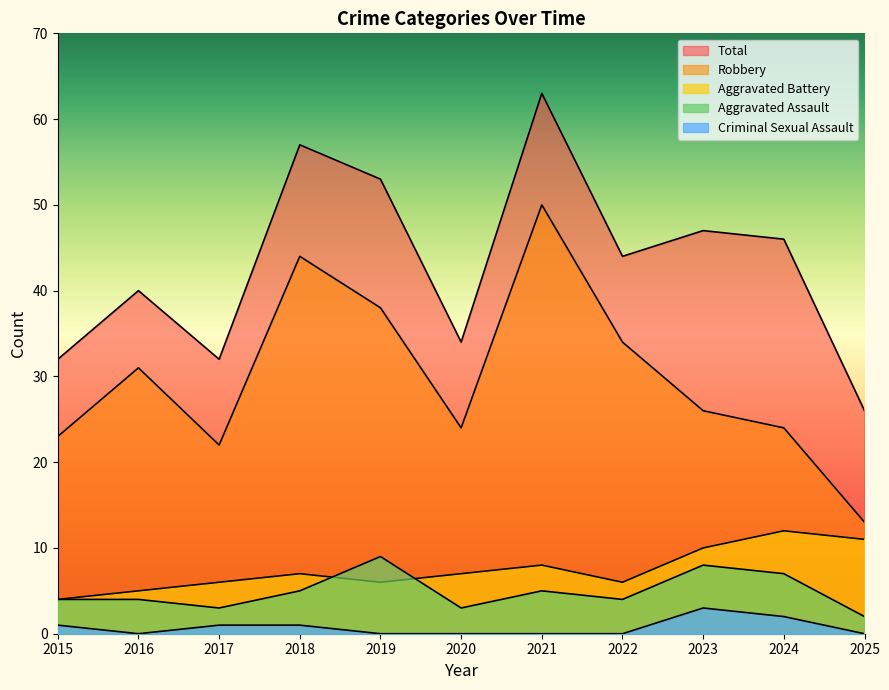

Where does the Total series first go above 44?

2018